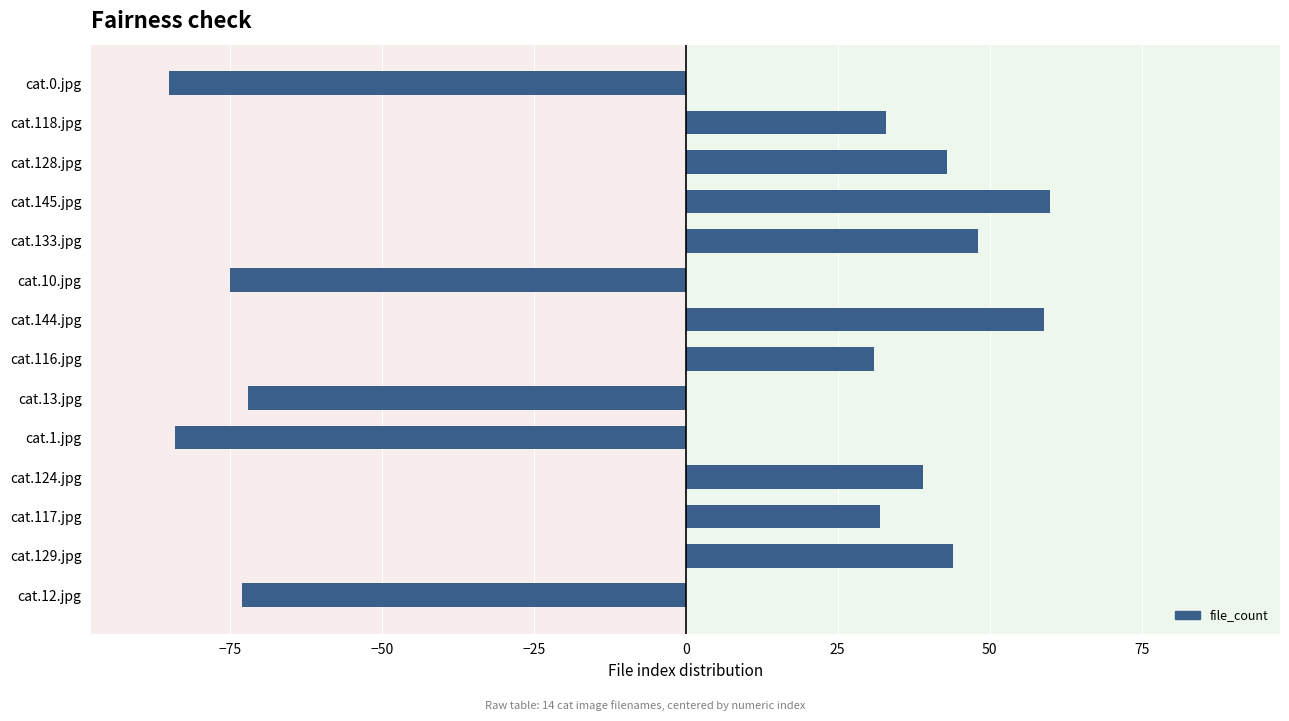

What is the minimum value shown in the chart?

-85